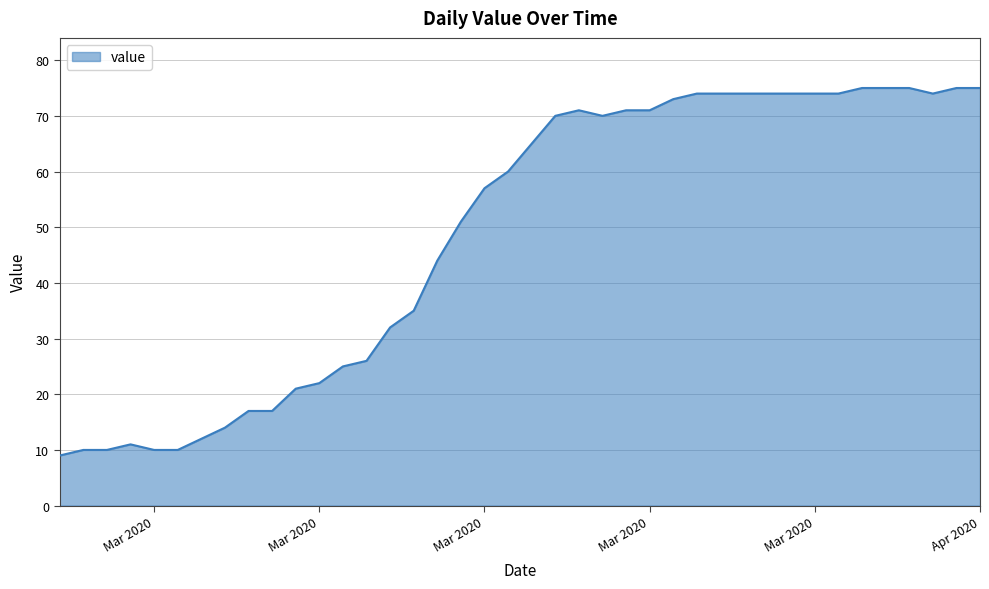

What is the smallest value displayed?

9